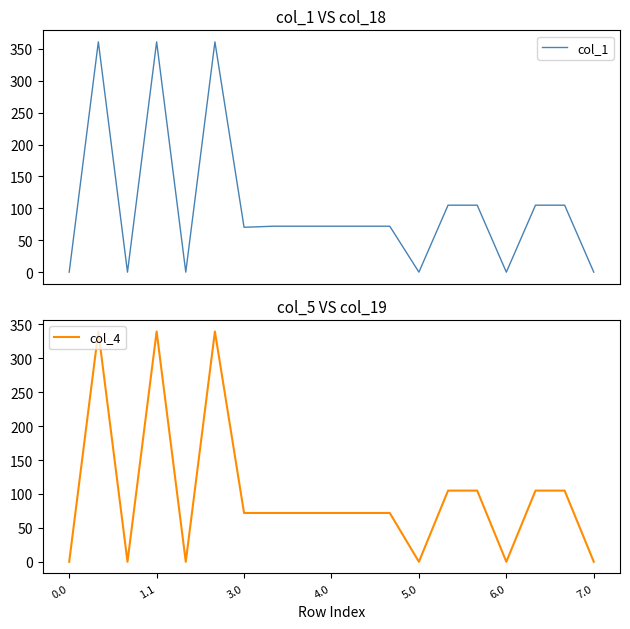

List the series in order of their overall mean, lowest first.

col_4, col_1